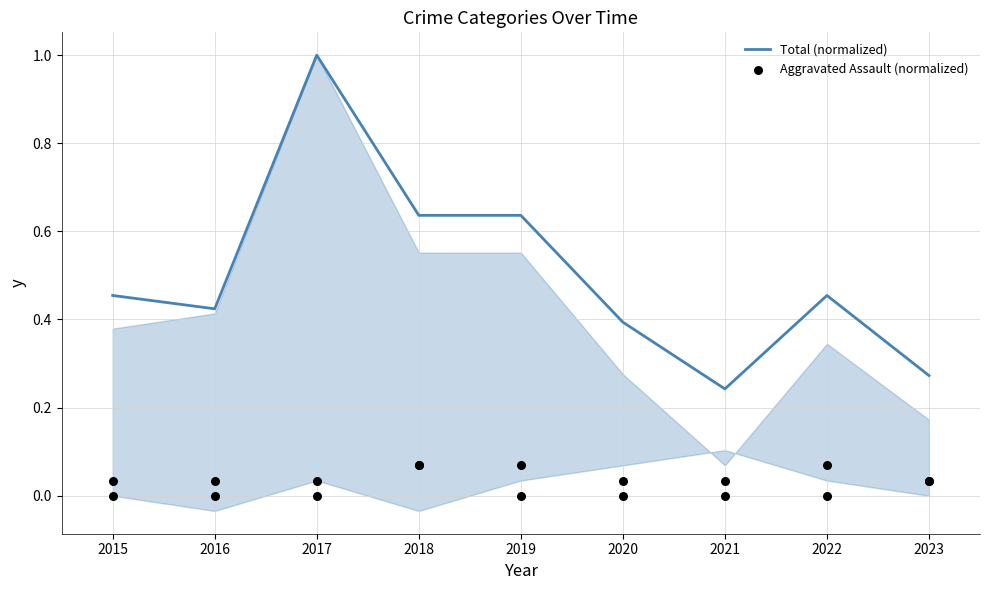

Which series reaches the maximum Y coordinate?

Total (normalized)